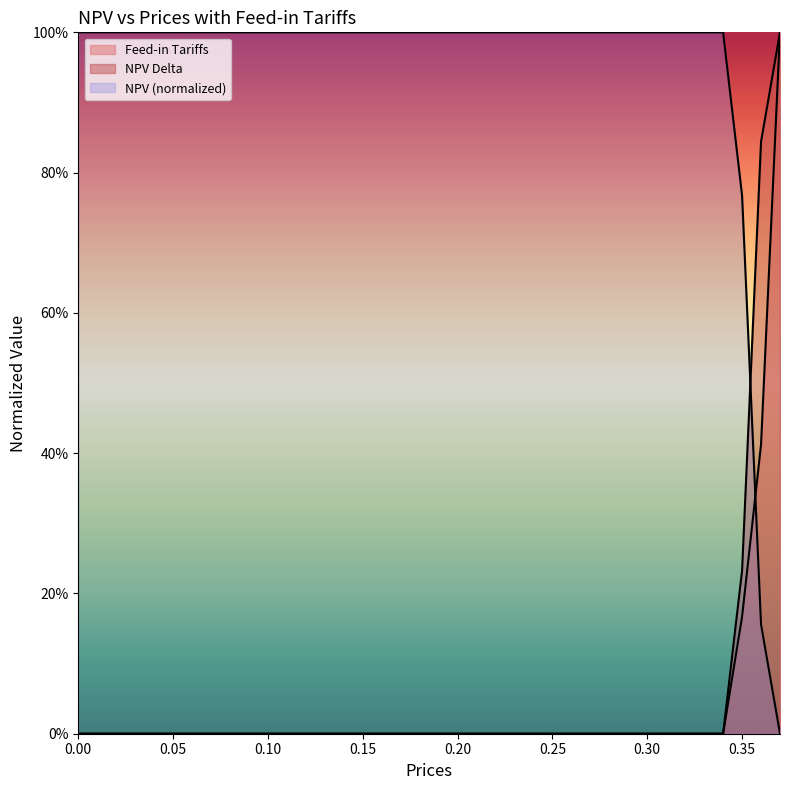

Does the chart have visible grid lines?

No